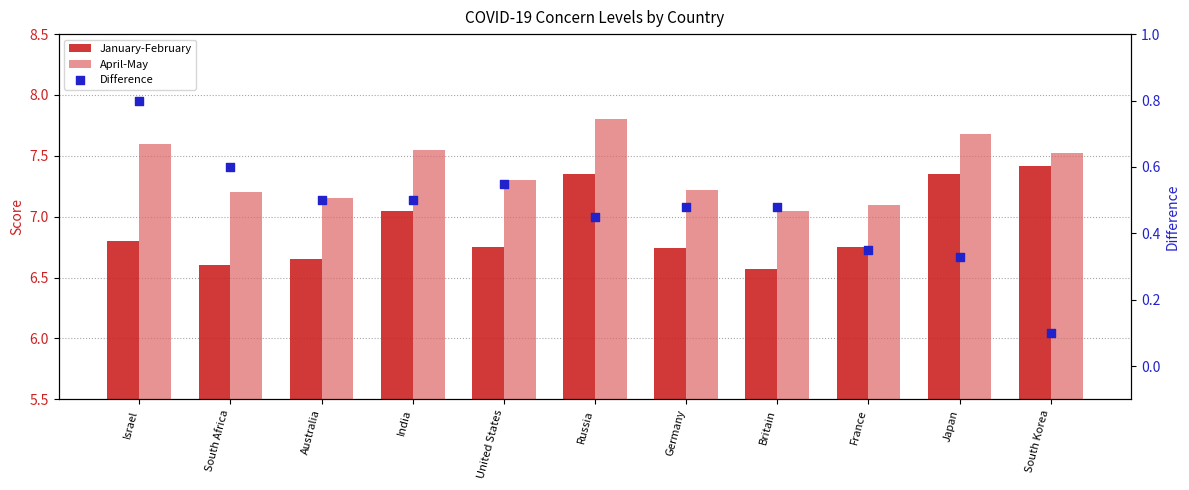

What are all the series names shown in the legend?

January-February, April-May, Difference